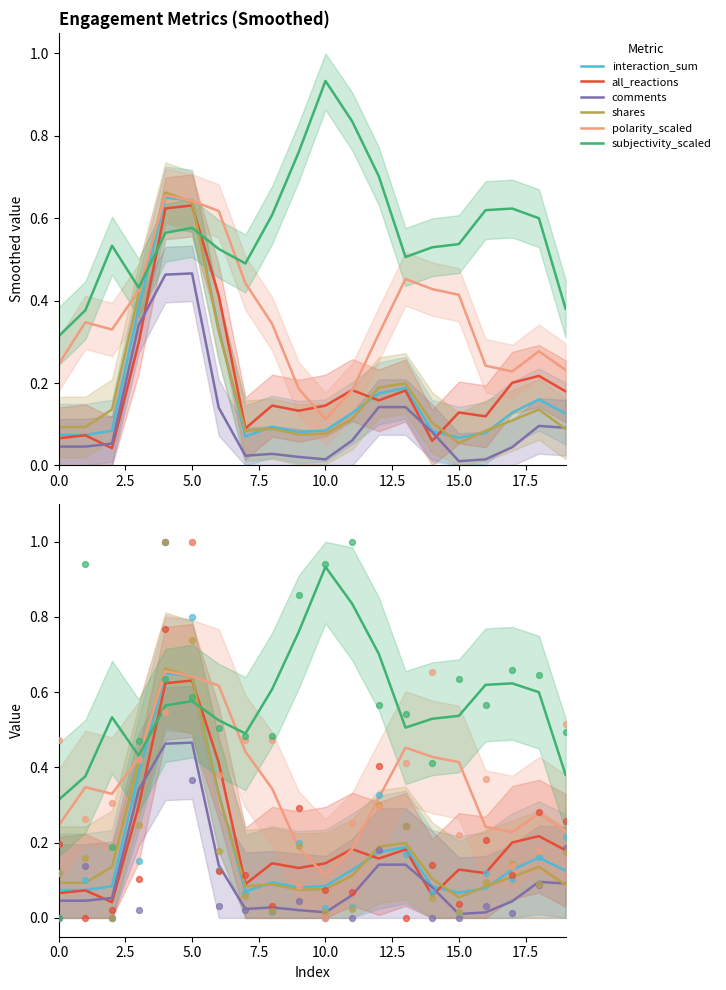

Which series has the largest total across all categories?

subjectivity_scaled